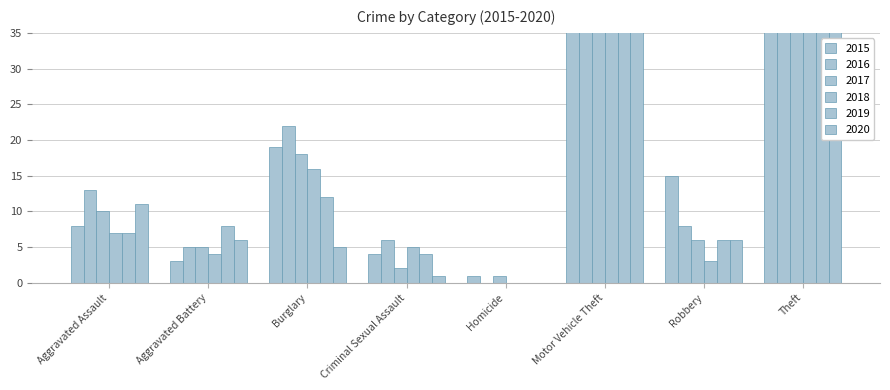

The value of 2020 at Aggravated Assault is 20. True or false?

False